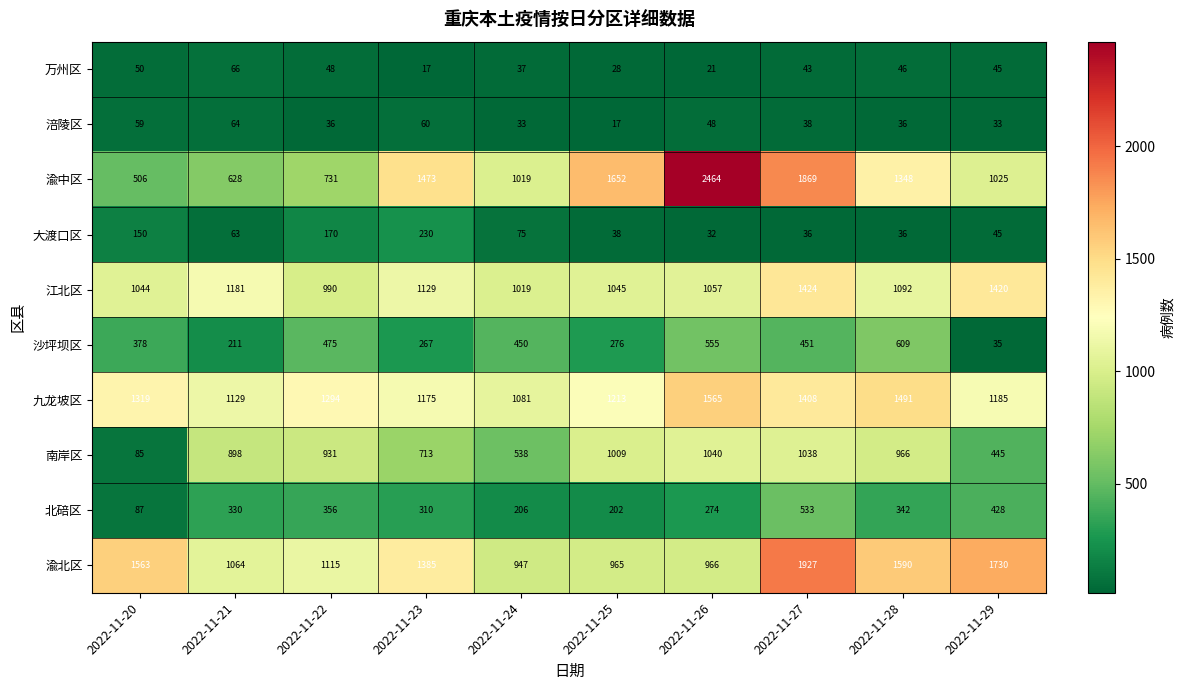

What is the average value of the 九龙坡区 series?

1286